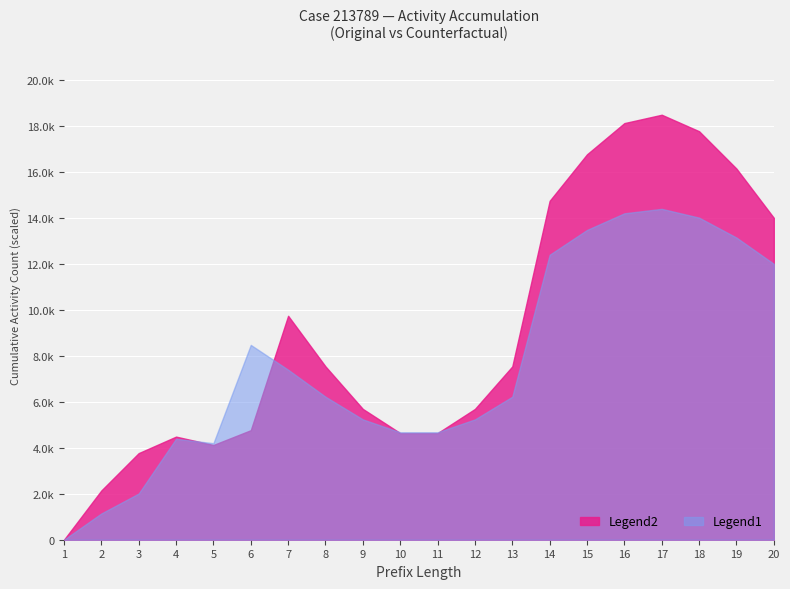

Which series has the largest total across all categories?

Legend2